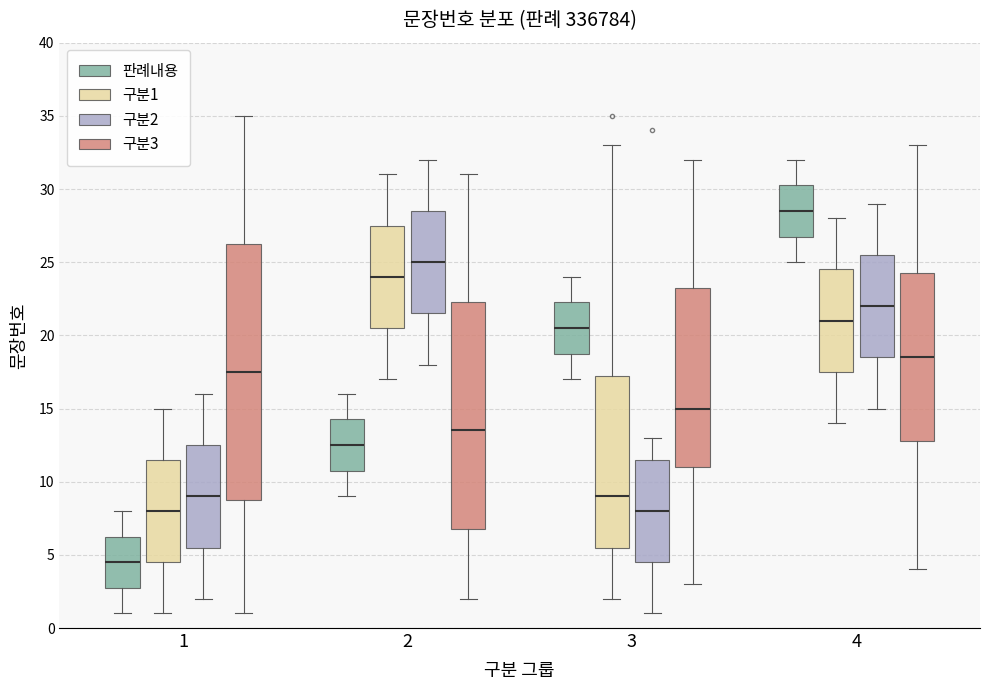

Reading left to right, transcribe this box plot: for each box, give where its median line is, the range the box spans, and where its two whiskers end, as read against the y-axis. The values are not printed on the chart, so give them approximately, as read against the axis.

1 (판례내용): median 4.5, box 3.0 to 6.5, whiskers 1.0 to 8.0
1 (구분1): median 8.0, box 4.5 to 11.5, whiskers 1.0 to 15.0
1 (구분2): median 9.0, box 5.5 to 12.5, whiskers 2.0 to 16.0
1 (구분3): median 17.5, box 9.0 to 26.5, whiskers 1.0 to 35.0
2 (판례내용): median 12.5, box 11.0 to 14.5, whiskers 9.0 to 16.0
2 (구분1): median 24.0, box 20.5 to 27.5, whiskers 17.0 to 31.0
2 (구분2): median 25.0, box 21.5 to 28.5, whiskers 18.0 to 32.0
2 (구분3): median 13.5, box 7.0 to 22.5, whiskers 2.0 to 31.0
3 (판례내용): median 20.5, box 19.0 to 22.5, whiskers 17.0 to 24.0
3 (구분1): median 9.0, box 5.5 to 17.5, whiskers 2.0 to 33.0
3 (구분2): median 8.0, box 4.5 to 11.5, whiskers 1.0 to 13.0
3 (구분3): median 15.0, box 11.0 to 23.5, whiskers 3.0 to 32.0
4 (판례내용): median 28.5, box 27.0 to 30.5, whiskers 25.0 to 32.0
4 (구분1): median 21.0, box 17.5 to 24.5, whiskers 14.0 to 28.0
4 (구분2): median 22.0, box 18.5 to 25.5, whiskers 15.0 to 29.0
4 (구분3): median 18.5, box 13.0 to 24.5, whiskers 4.0 to 33.0